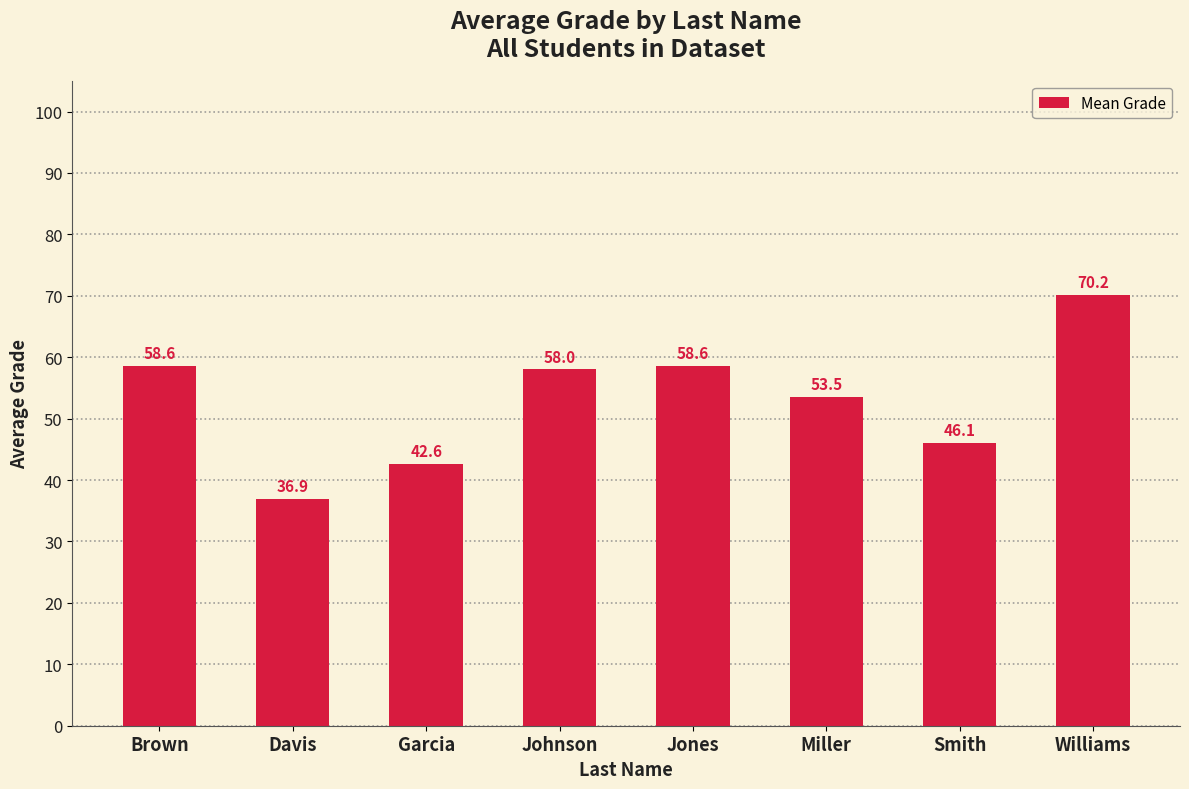

What is the difference between the values at Davis and Miller?

16.6